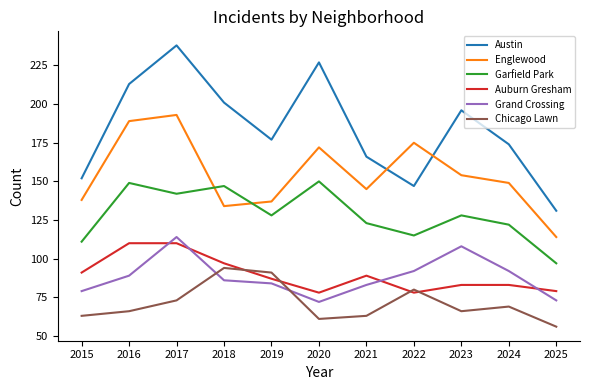

What is the total value across all series at 2025?

550